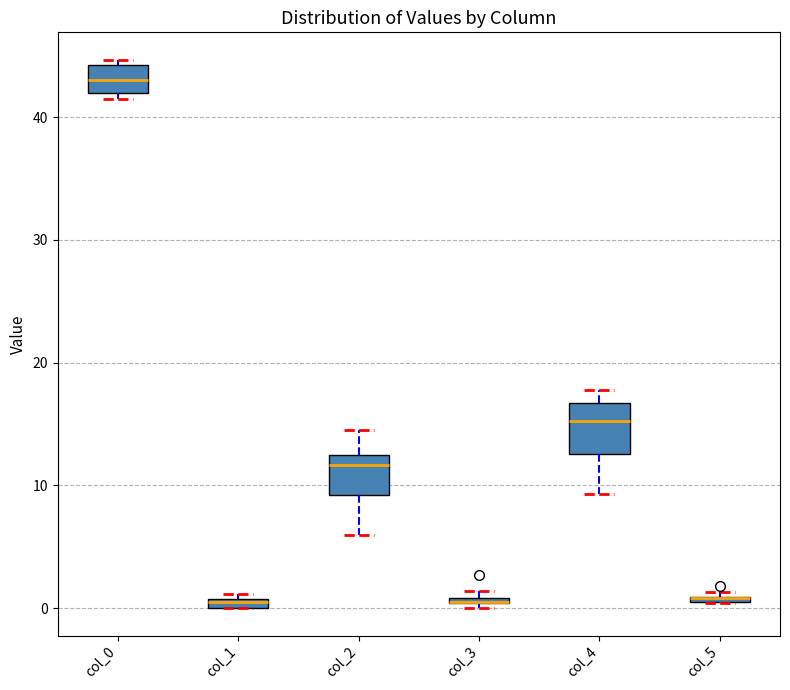

Where is the upper edge of the box for col_2 on the y-axis? The values are not printed on the chart, so give them approximately, as read against the axis.

13